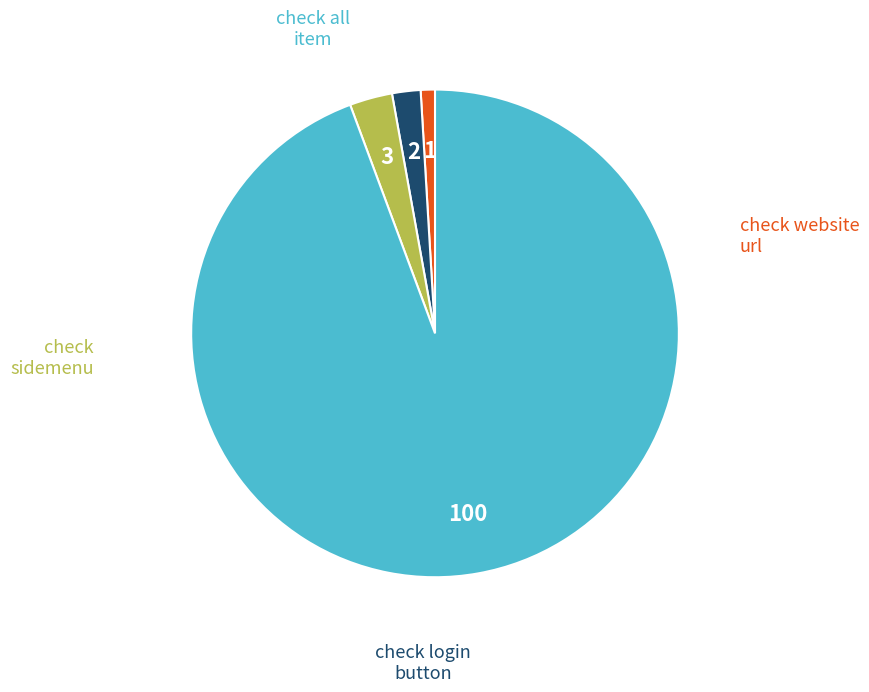

Is there any slice that represents more than half of the pie?

Yes